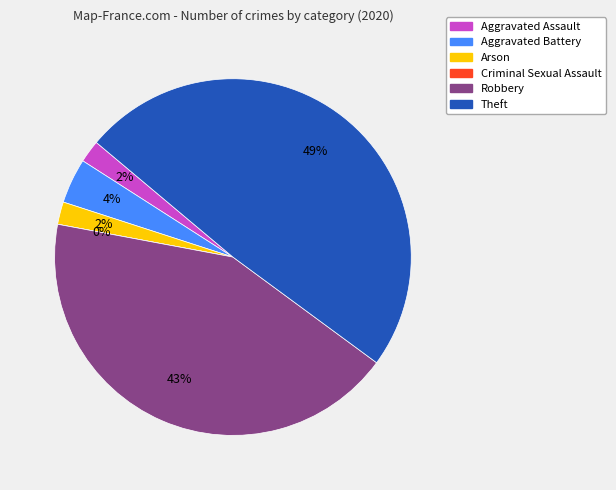

To the nearest percent, what percentage of the pie is Aggravated Battery?

4%